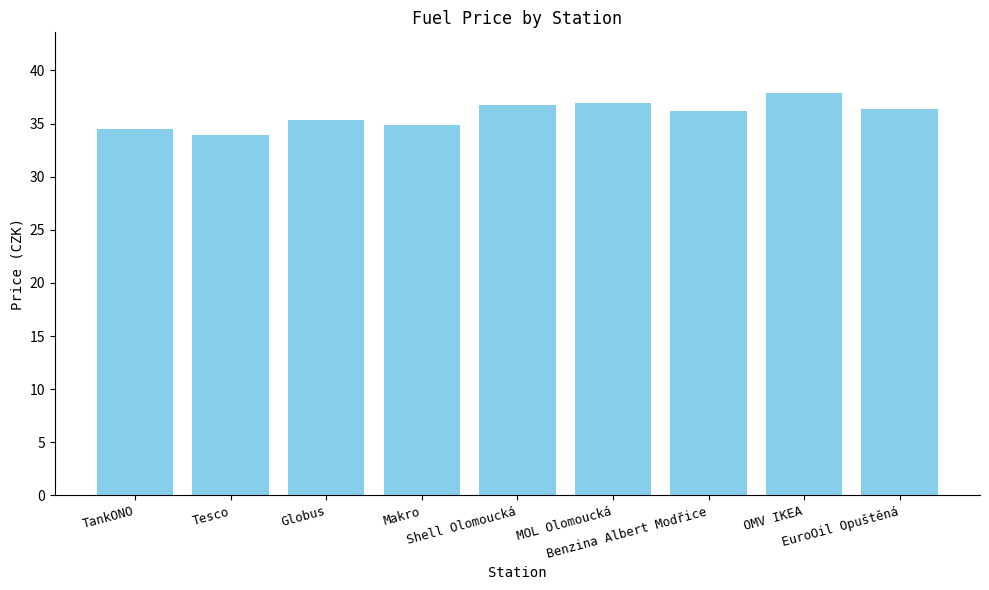

What is the difference between the maximum and minimum values?

4.0